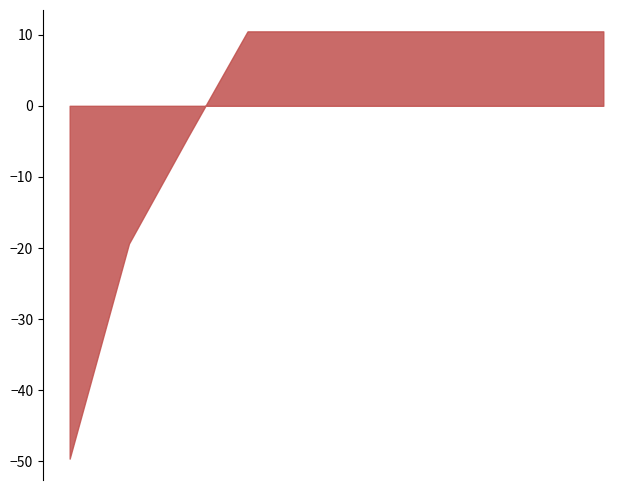

What is the difference between the maximum and minimum values?

60.1